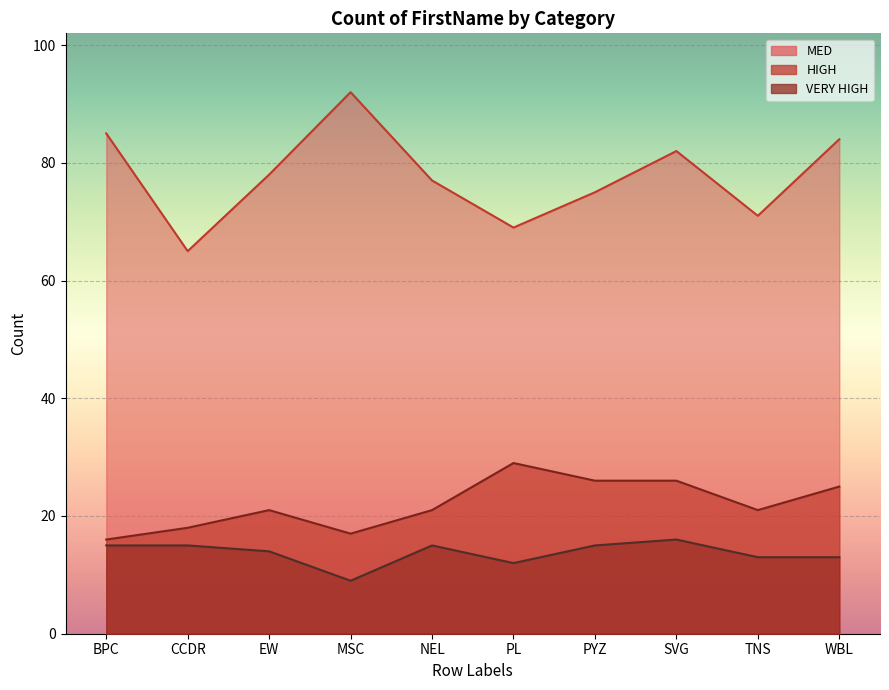

How many lines are shown in the chart?

3